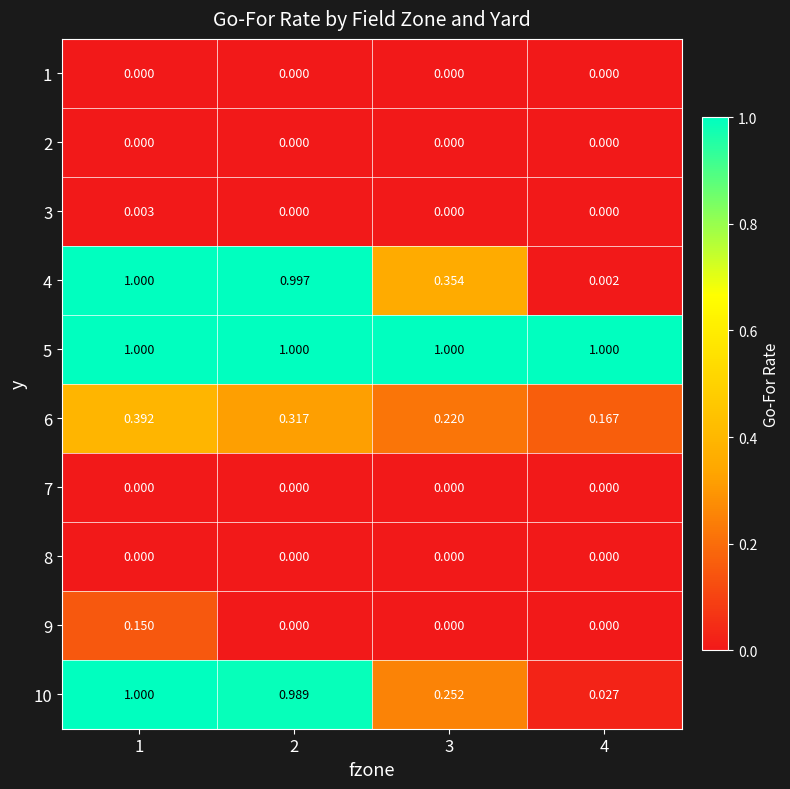

What is the total value across all series at 2?

3.3